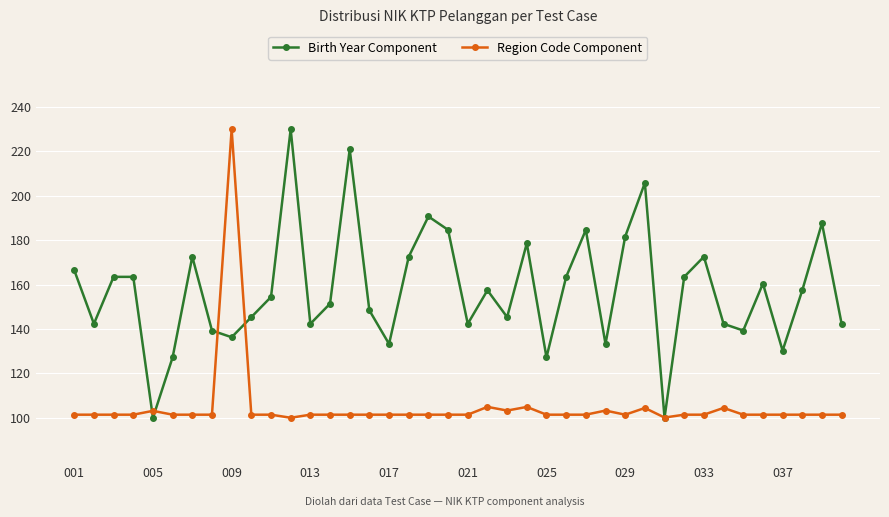

What is the value of the Region Code Component point at the 28th from the left?

103.2